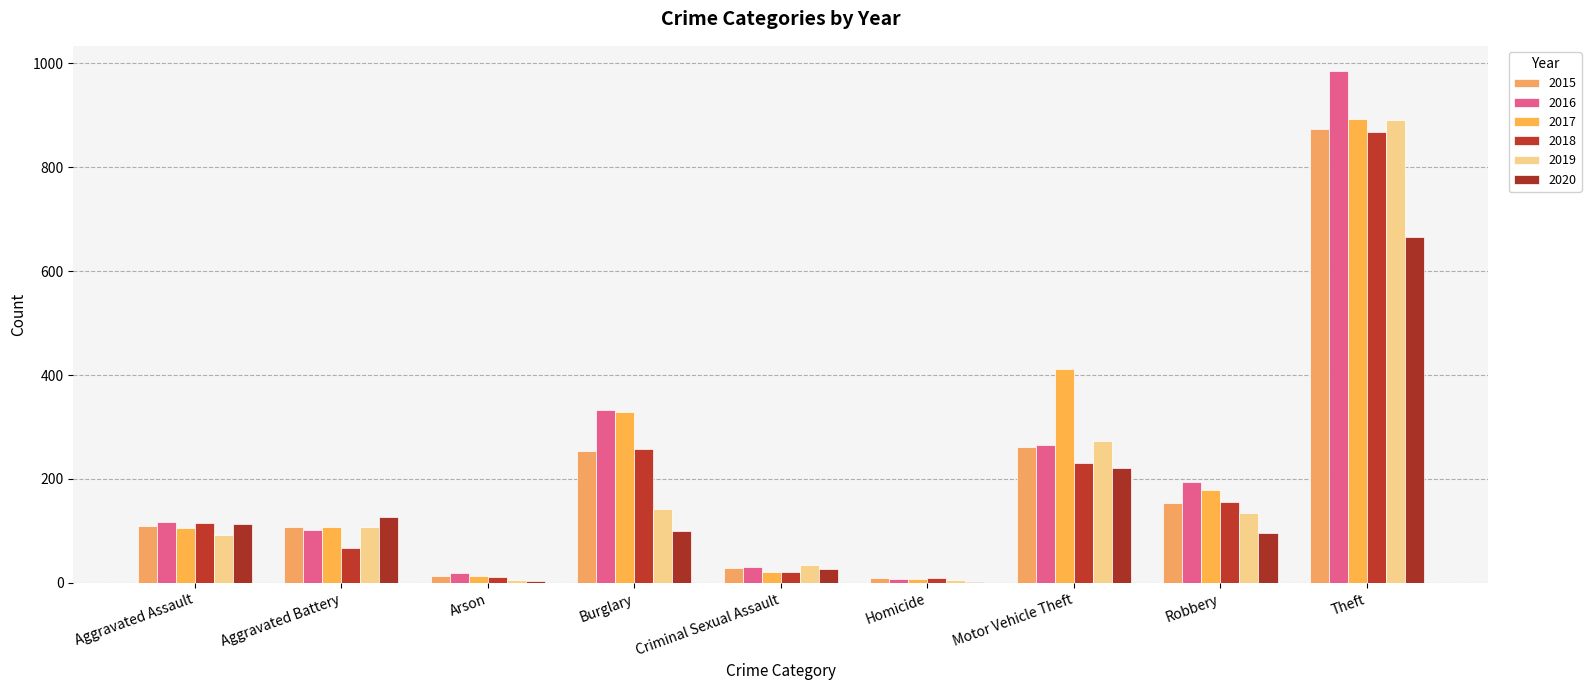

The value of 2020 at Aggravated Battery is 224. True or false?

False